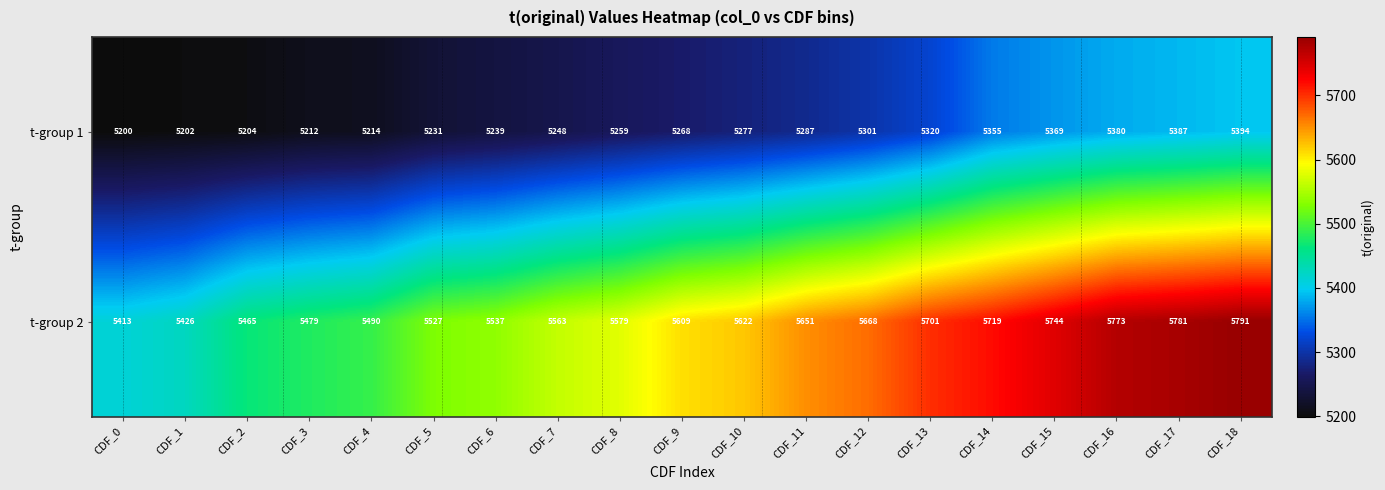

List the series in order of their overall mean, highest first.

t-group 2, t-group 1